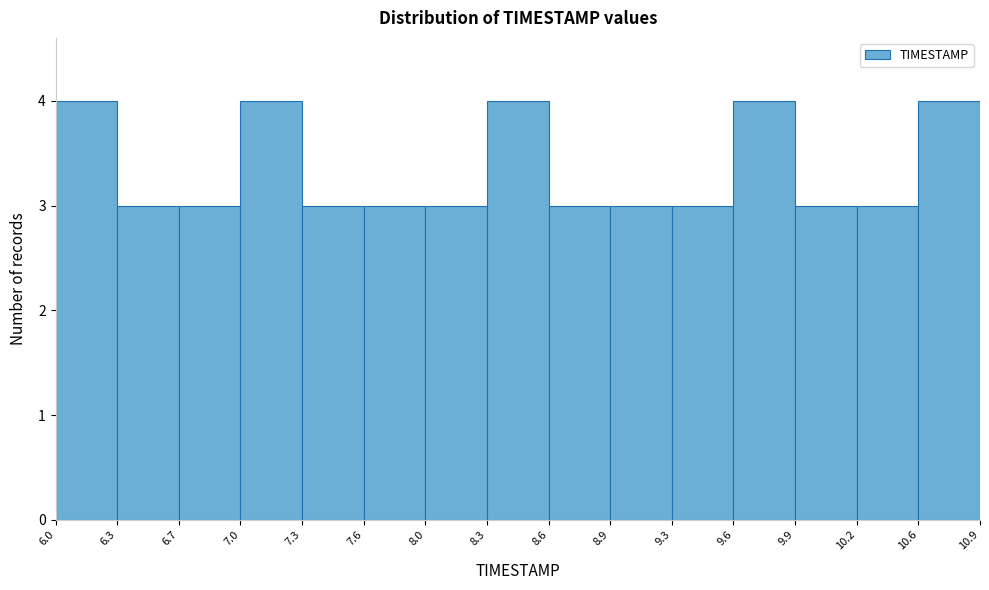

How tall is the bar that spans 8.3 to 8.6 on the x-axis? The values are not printed on the chart, so give them approximately, as read against the axis.

4